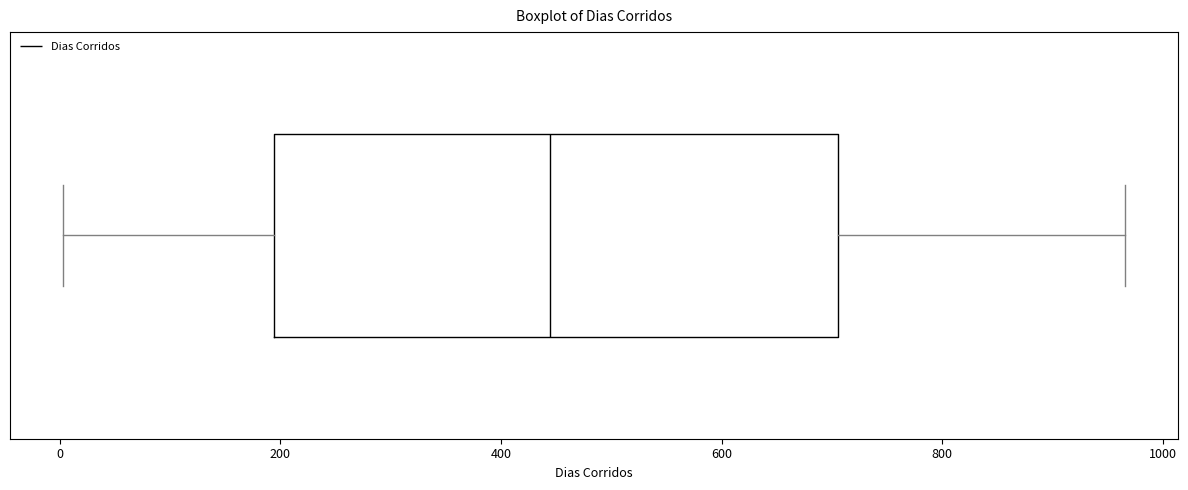

Where does the median line of the box sit on the x-axis? The values are not printed on the chart, so give them approximately, as read against the axis.

440